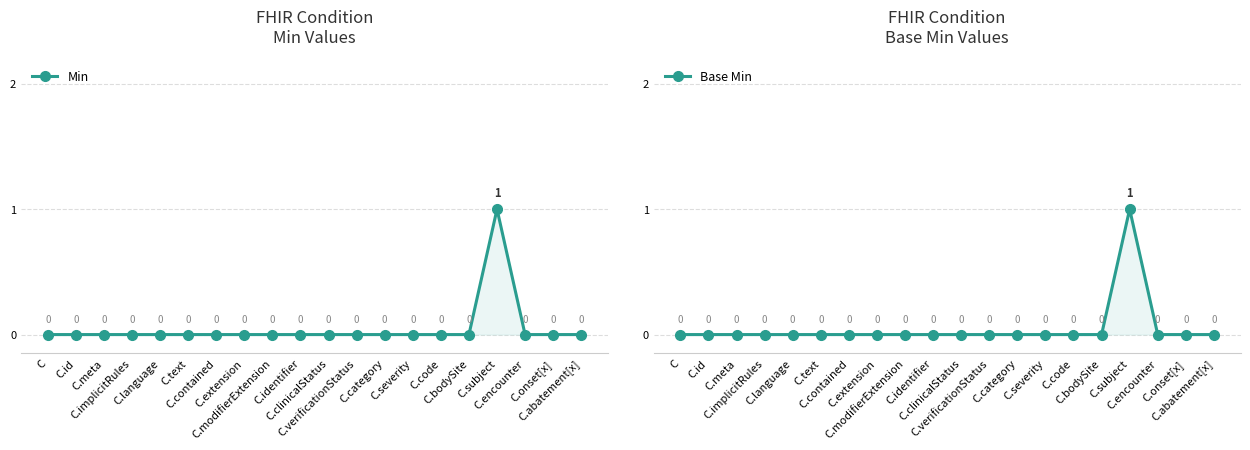

List the labels in order of Min value, largest first.

C.subject, C, C.id, C.meta, C.implicitRules, C.language, C.text, C.contained, C.extension, C.modifierExtension, C.identifier, C.clinicalStatus, C.verificationStatus, C.category, C.severity, C.code, C.bodySite, C.encounter, C.onset[x], C.abatement[x]